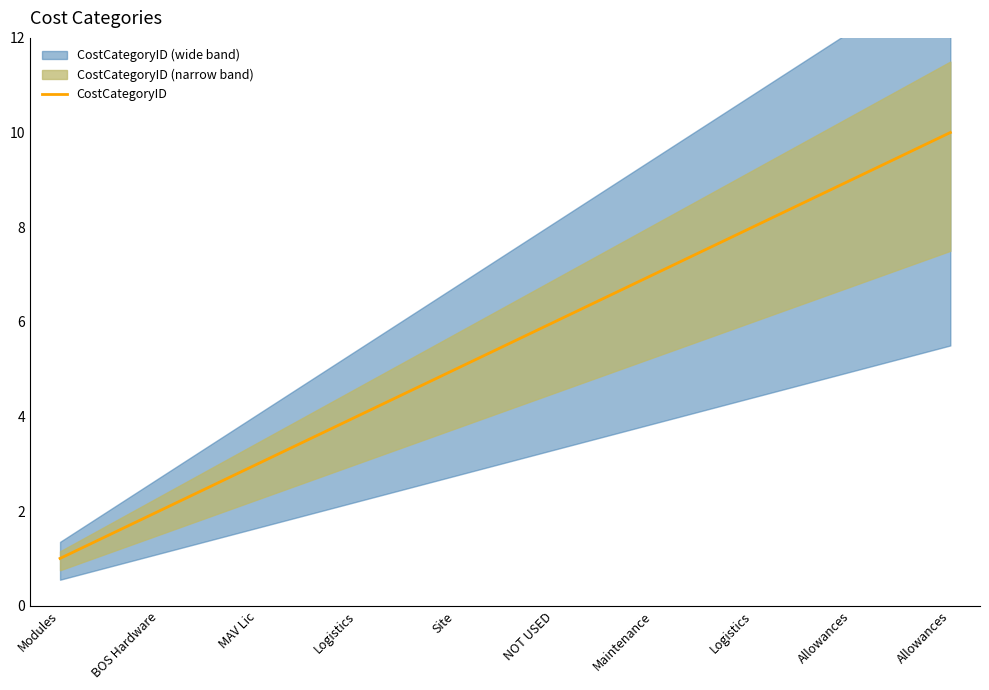

How many data points are above 6?

4